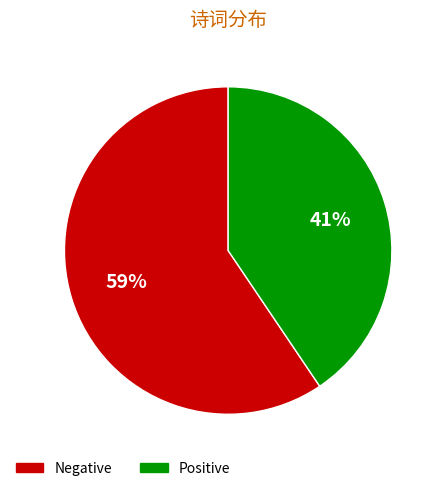

To the nearest percent, what is the average slice percentage?

50%